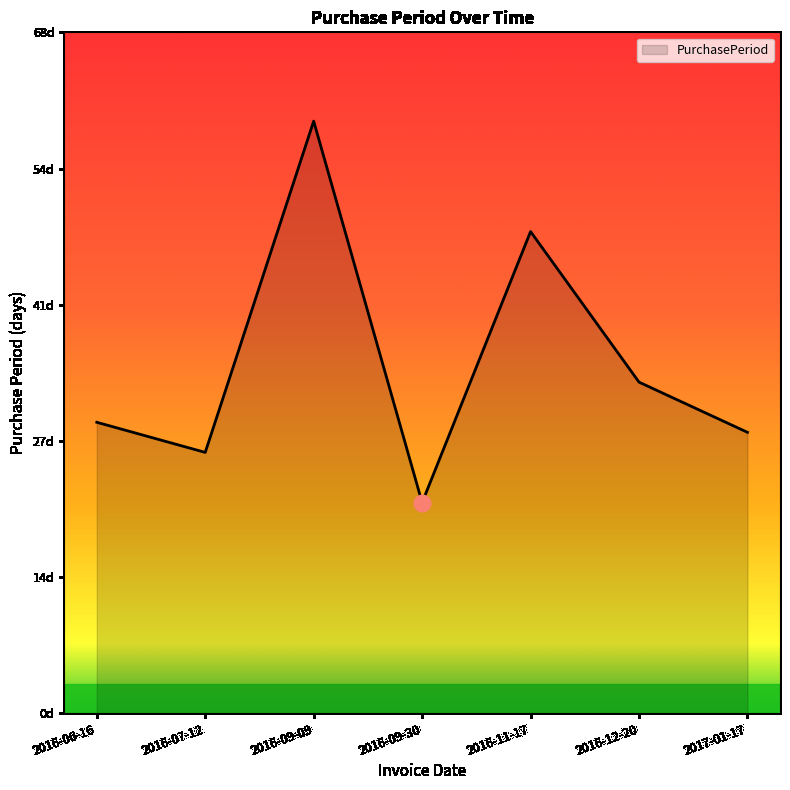

What is the ratio of the value at 2016-12-20 to the value at 2016-06-16?

1.1